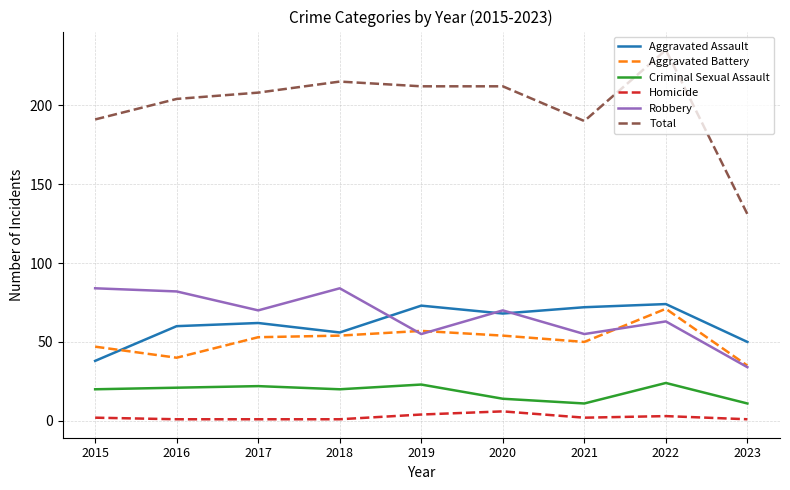

In Aggravated Assault, how many points are higher than both neighbors (excluding endpoints)?

3